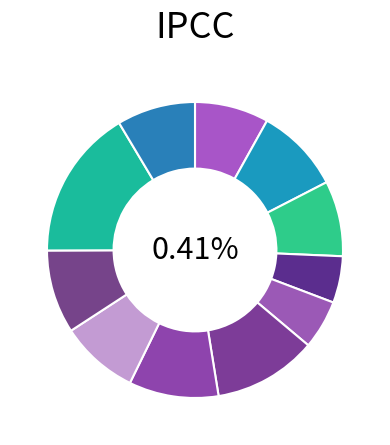

Which slice is the largest?

sh10